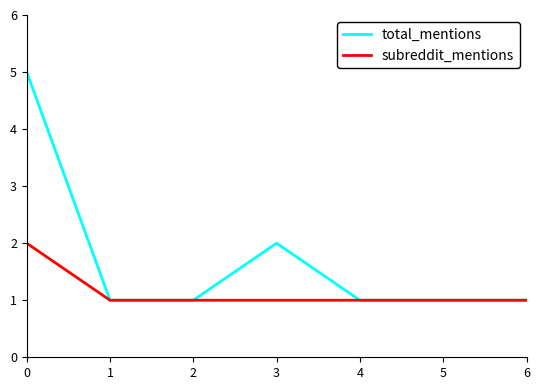

Reading right to left, list all the values displayed in this chart.

total_mentions: 6=1	5=1	4=1	3=2	2=1	1=1	0=5
subreddit_mentions: 6=1	5=1	4=1	3=1	2=1	1=1	0=2